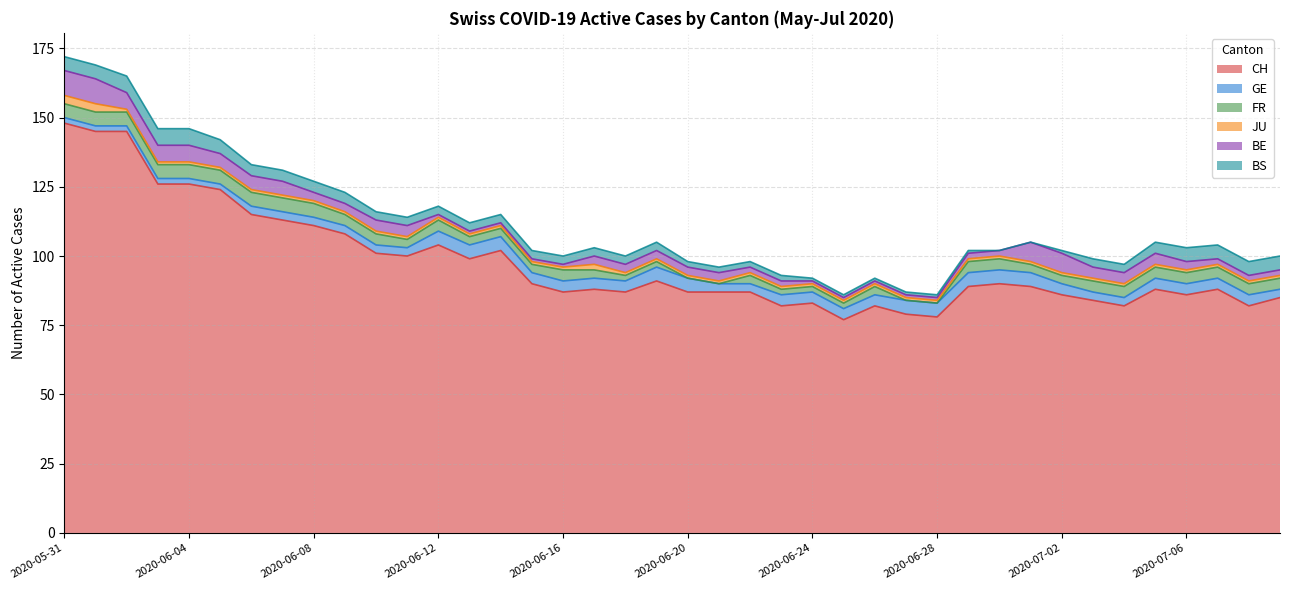

Which series has the largest range (max minus min)?

CH